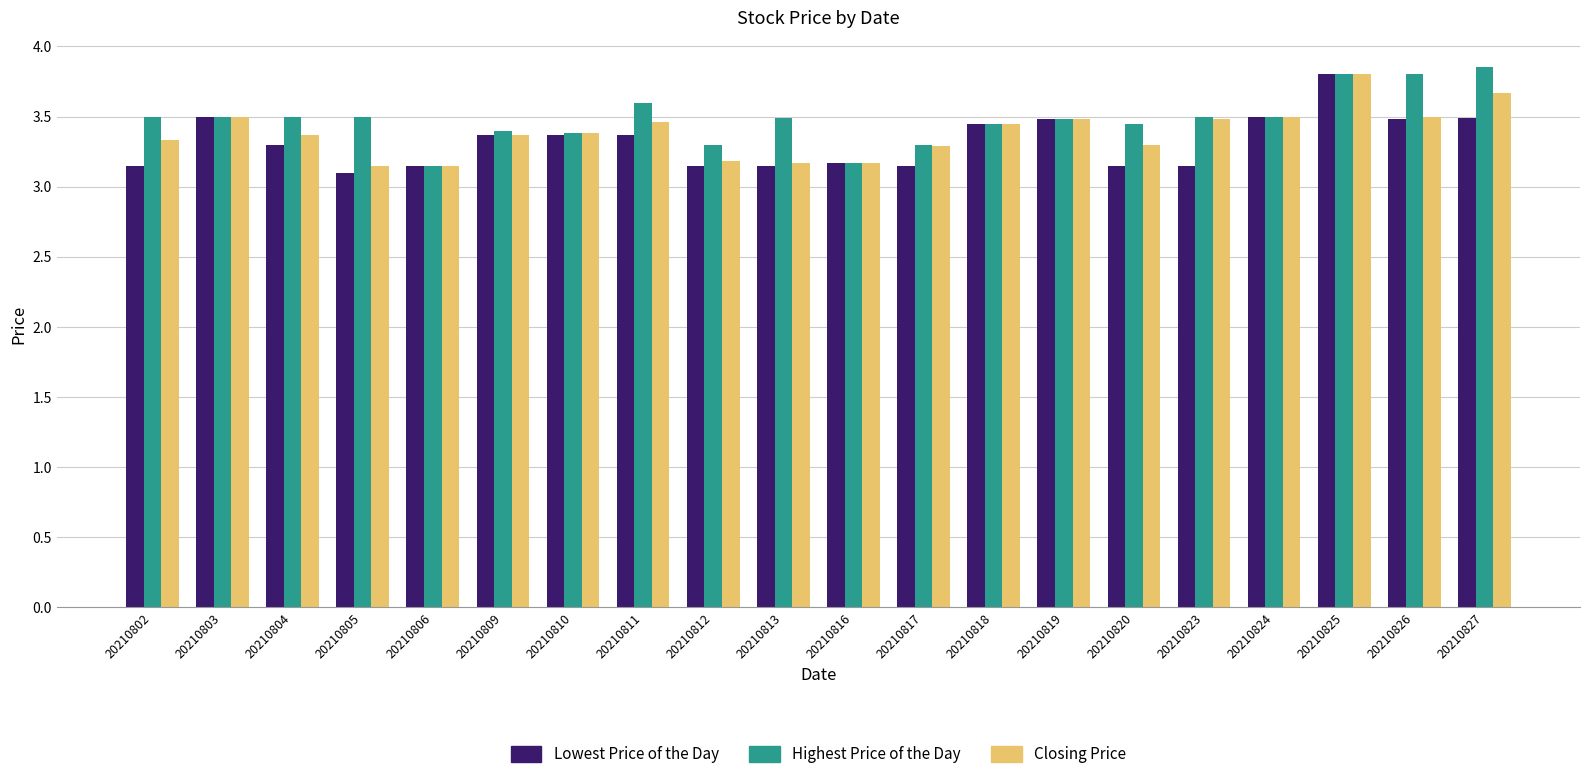

The Highest Price of the Day series shows 3.8 at 20210826. True or false?

True